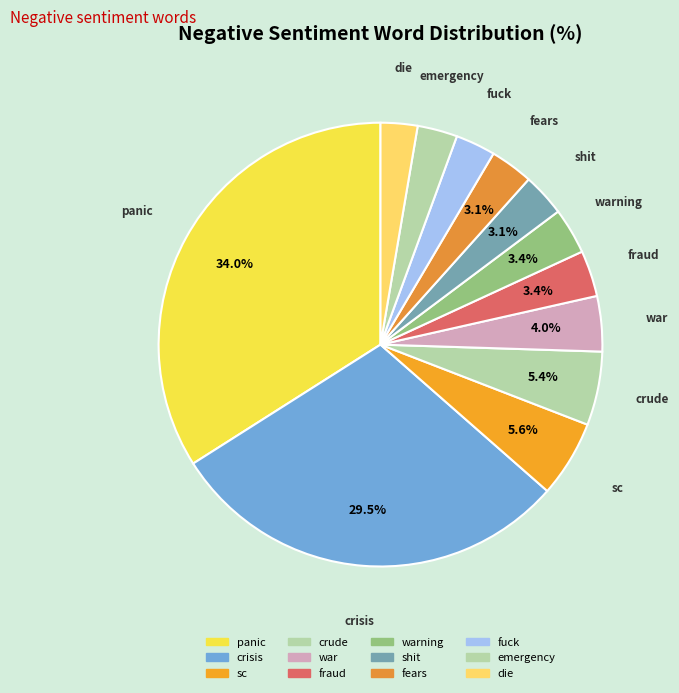

How many segments does this pie chart have?

12